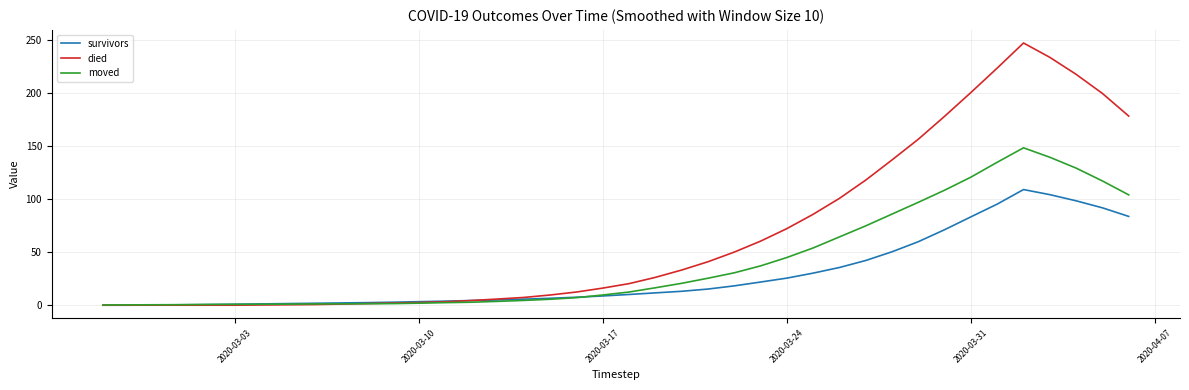

List the series in order of their overall mean, highest first.

died, moved, survivors